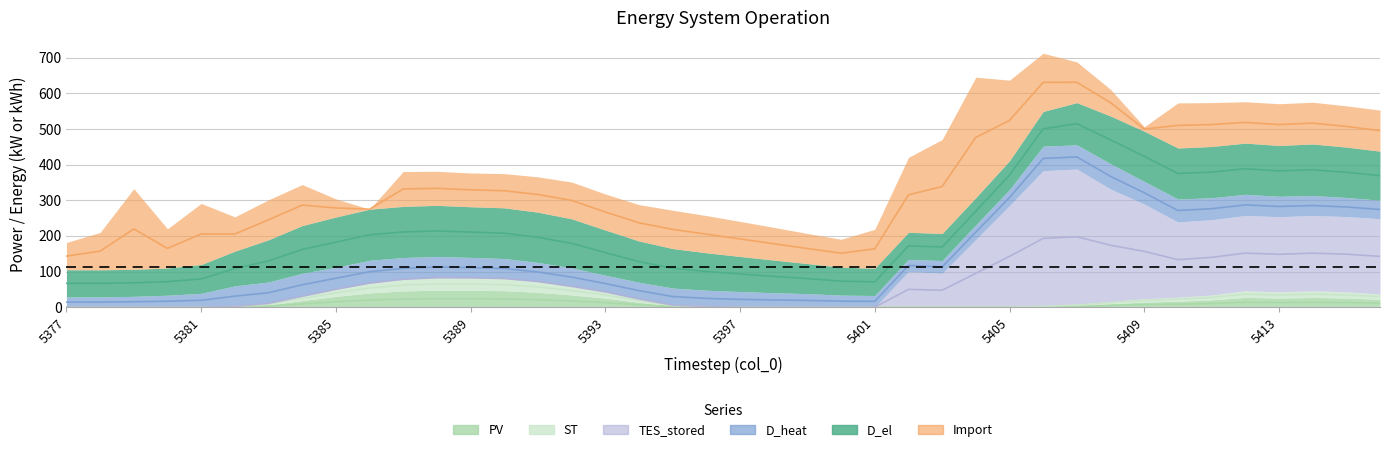

True or false: TES_stored has more than 2 points higher than both neighbors.

False